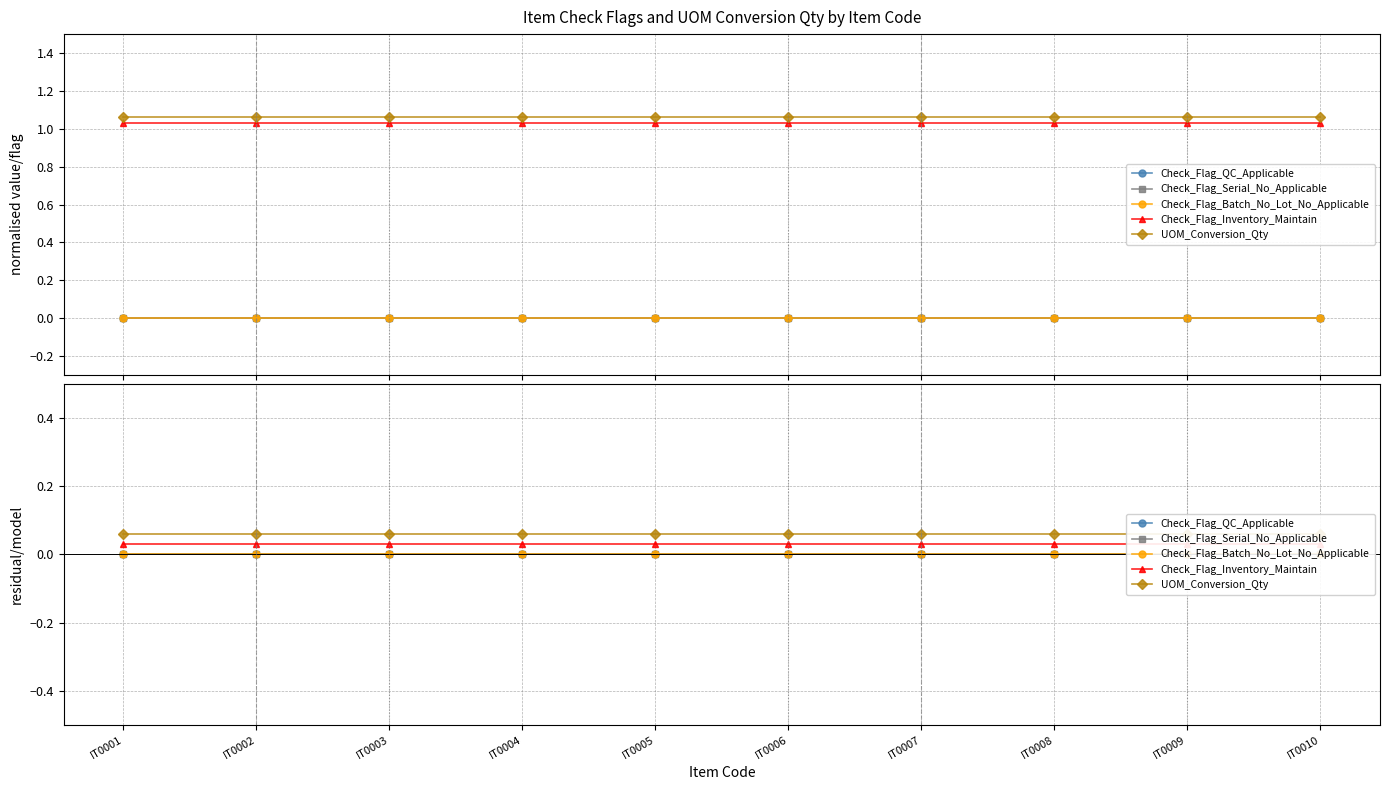

Which has a higher value, IT0001 or IT0005?

IT0001